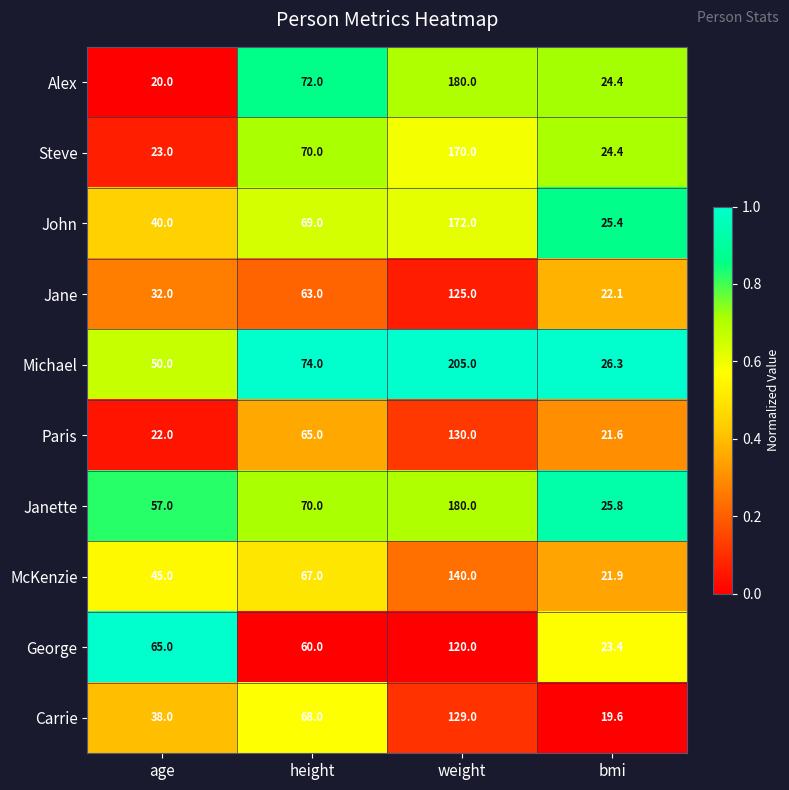

Is it true that John equals 112.8 at height?

False